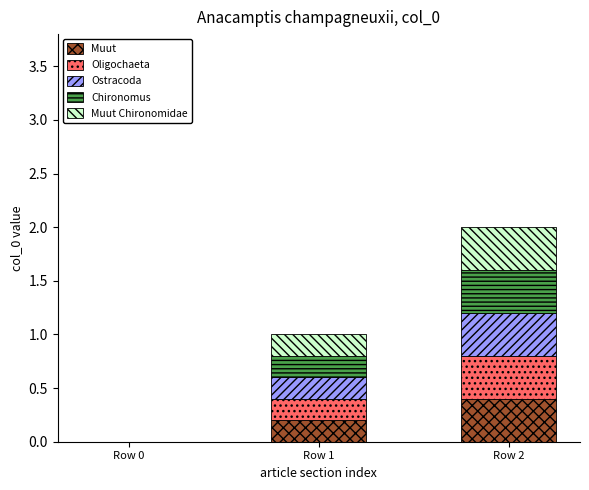

The value of Muut at Row 0 is 0.0. True or false?

True